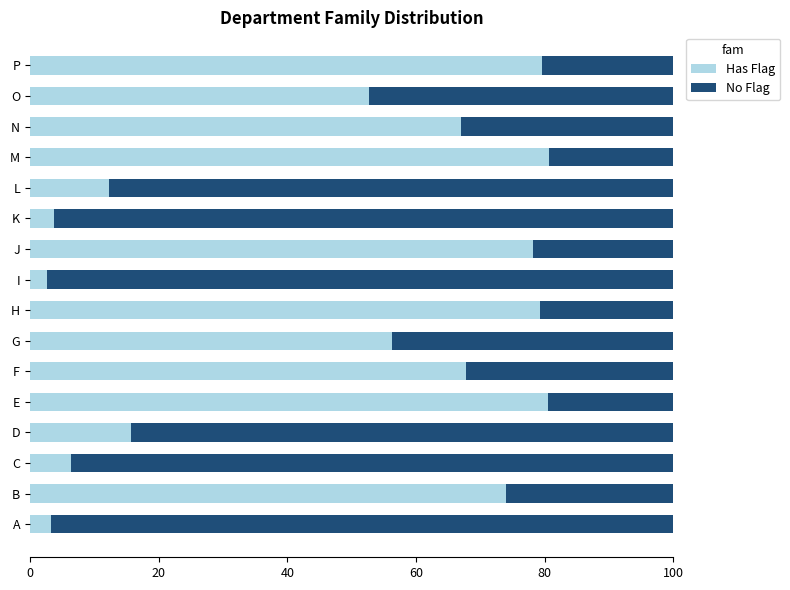

What is the sum of all Has Flag values?

760.0